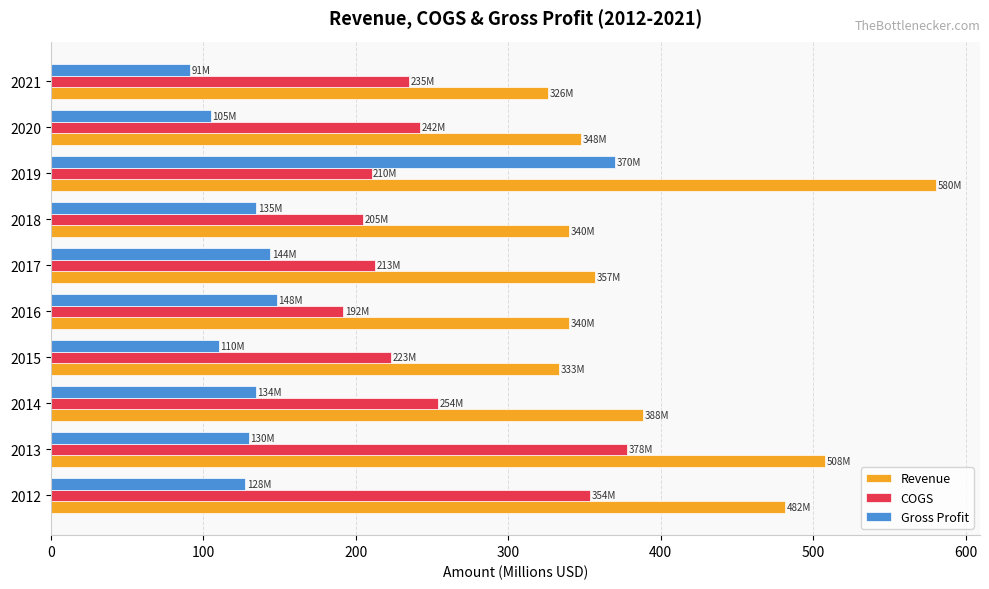

What is the difference between the maximum and second lowest values in the Gross Profit series?

264.9